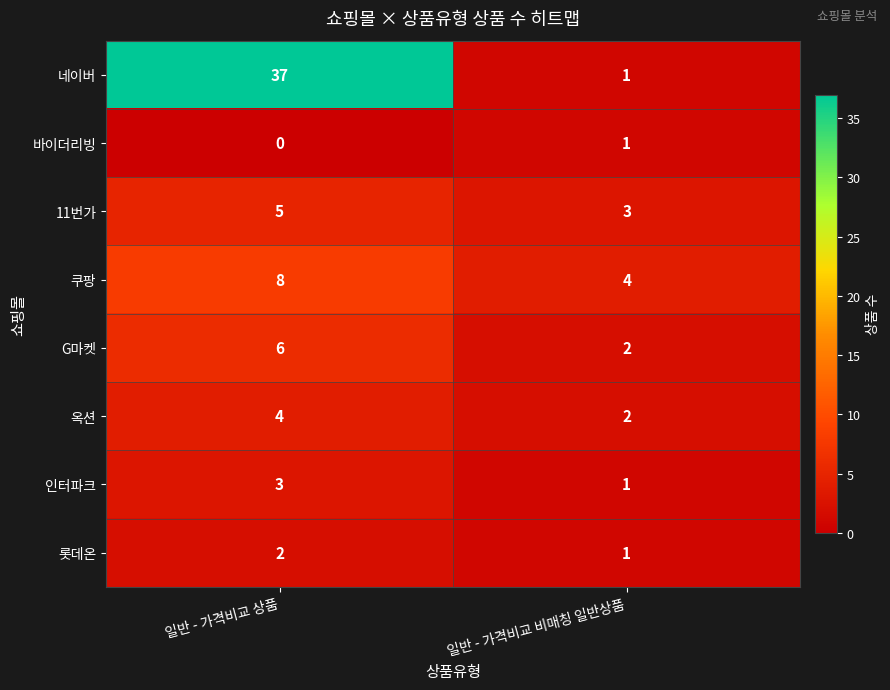

Reading left to right, list all the values displayed in this chart.

네이버: 37	1
바이더리빙: 0	1
11번가: 5	3
쿠팡: 8	4
G마켓: 6	2
옥션: 4	2
인터파크: 3	1
롯데온: 2	1